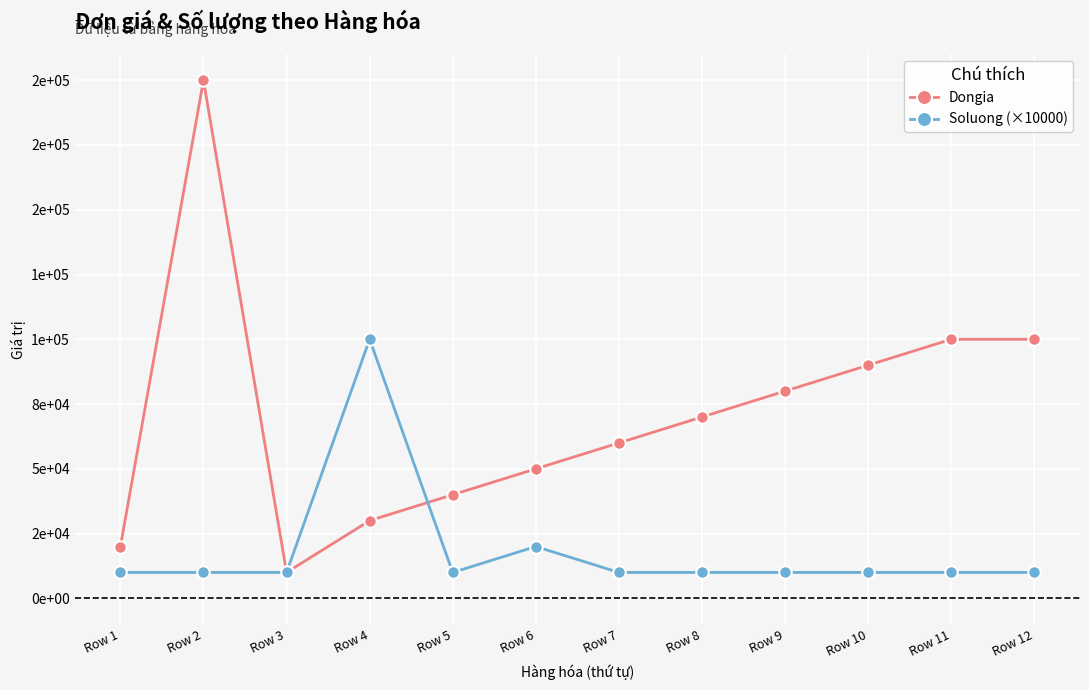

What is the average value of the Dongia series?

70833